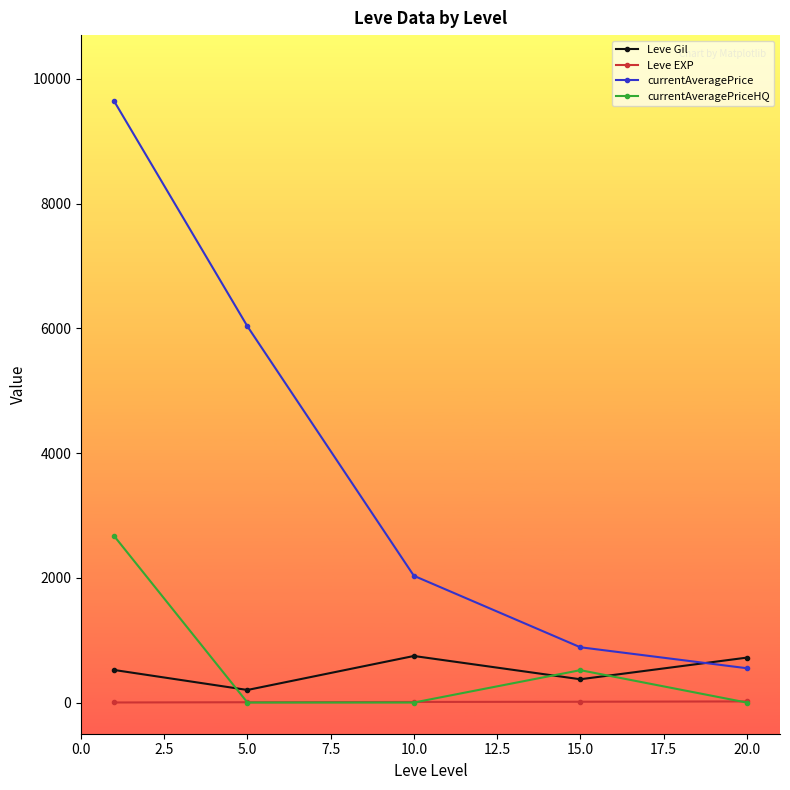

In Leve Gil, how many points are lower than both neighbors (excluding endpoints)?

2